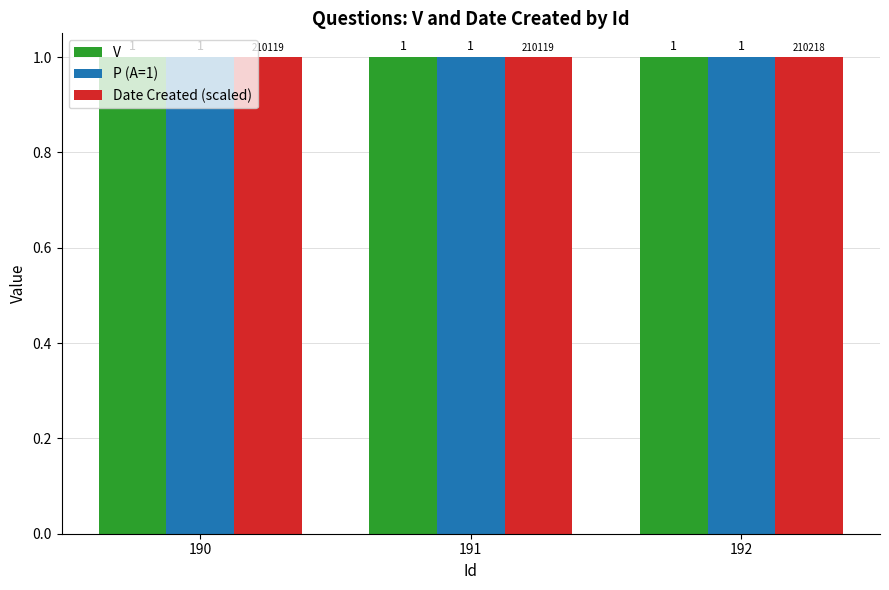

The P (A=1) series shows 1.8 at 190. True or false?

False